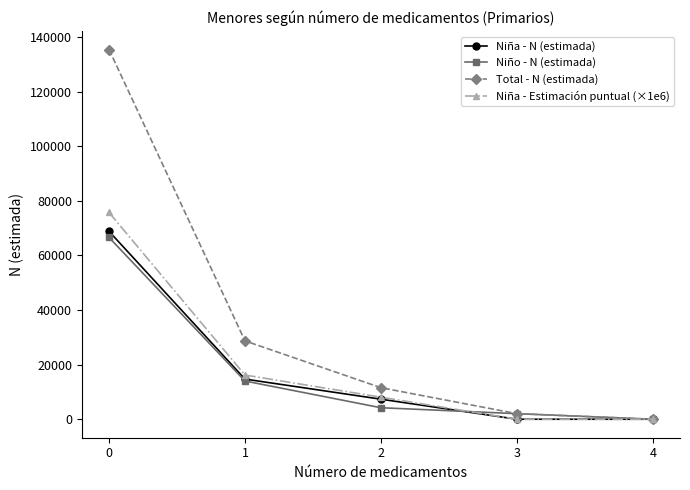

What is the sum of all Niño - N (estimada) values?

86845.0